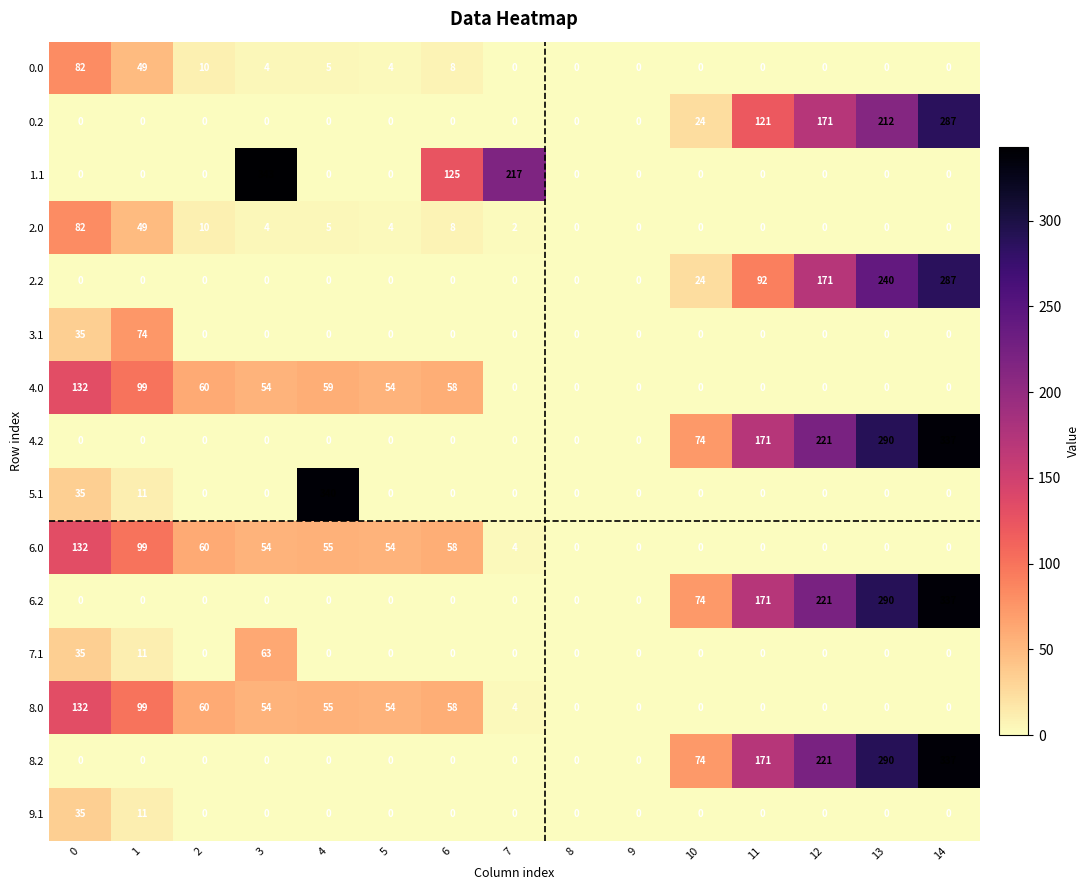

Which series has the widest spread of values?

1.1